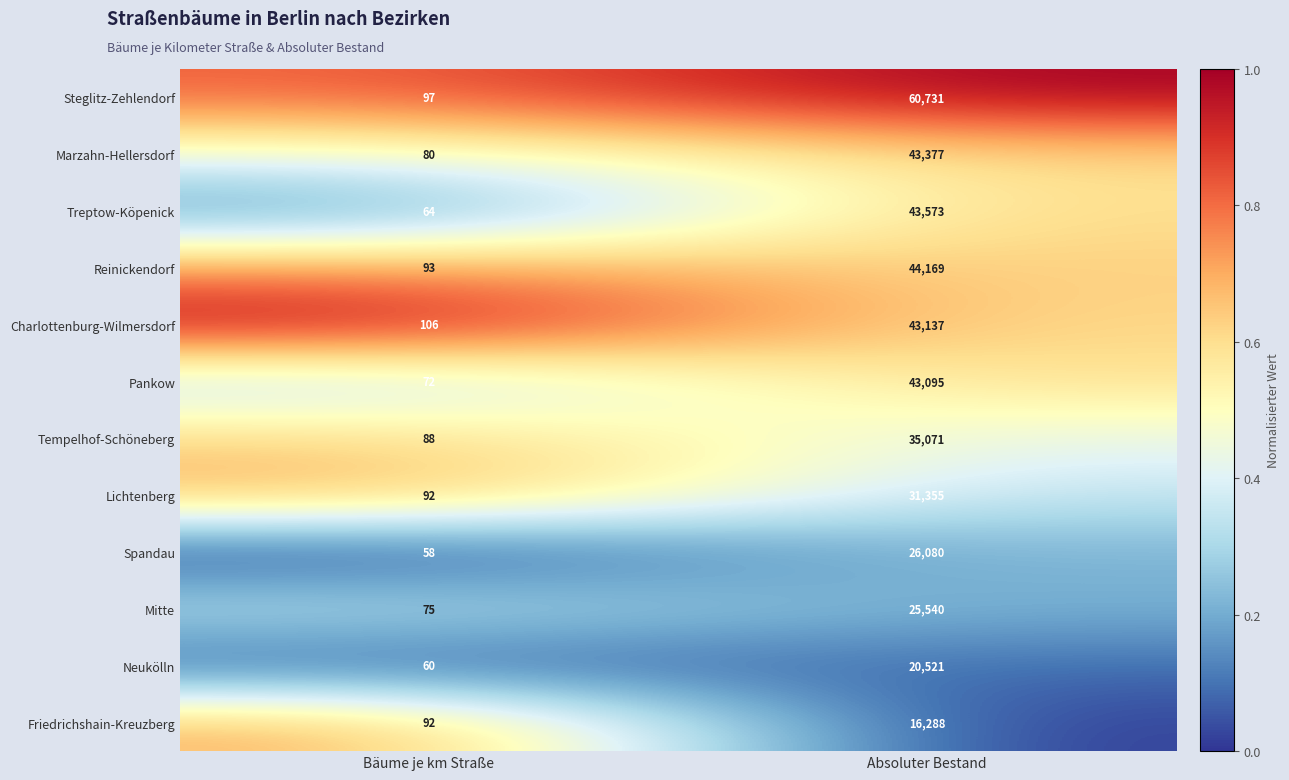

At which category is the sum across all series the highest?

Absoluter Bestand